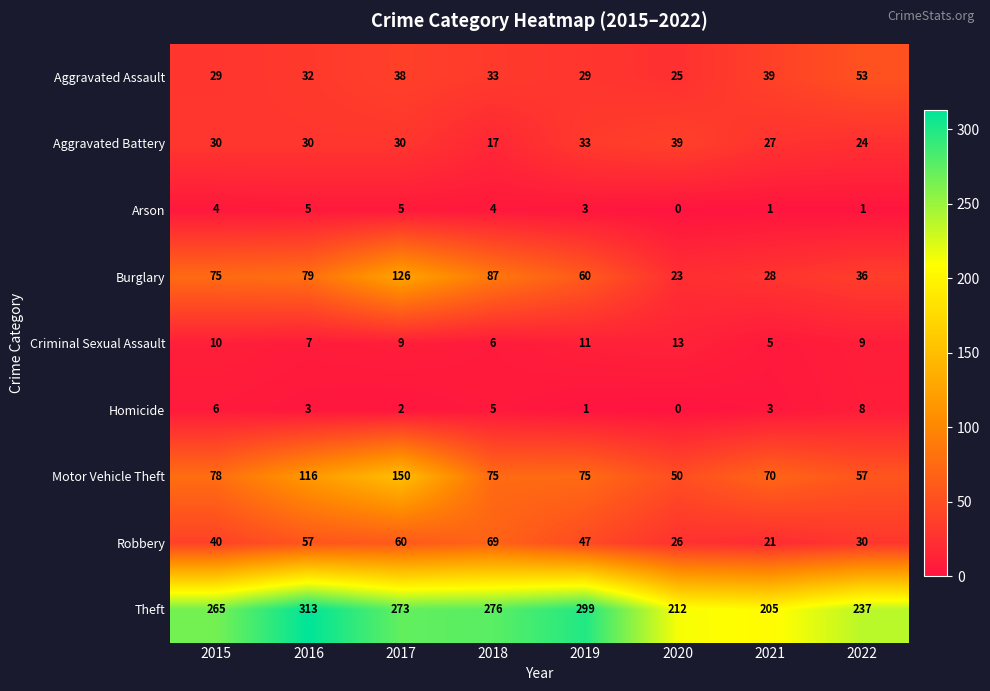

Which category has the highest value in the Motor Vehicle Theft series?

2017